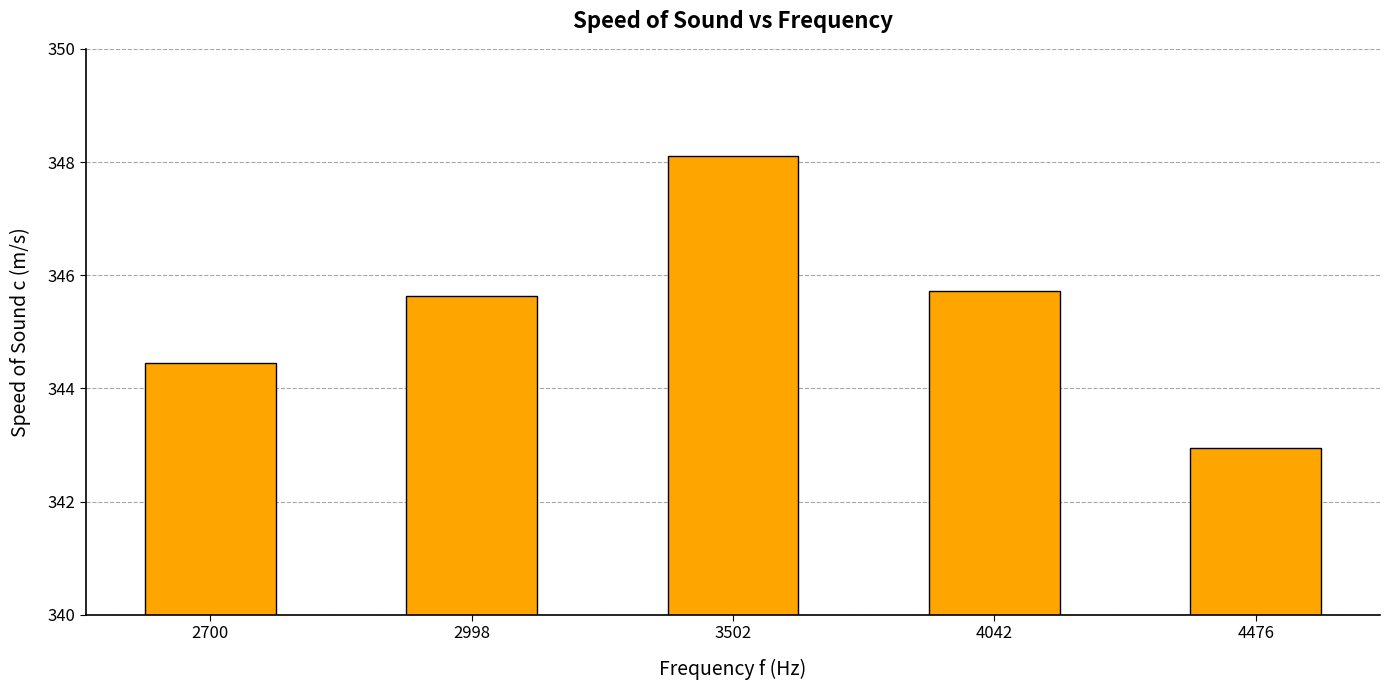

Are the bars horizontal?

No